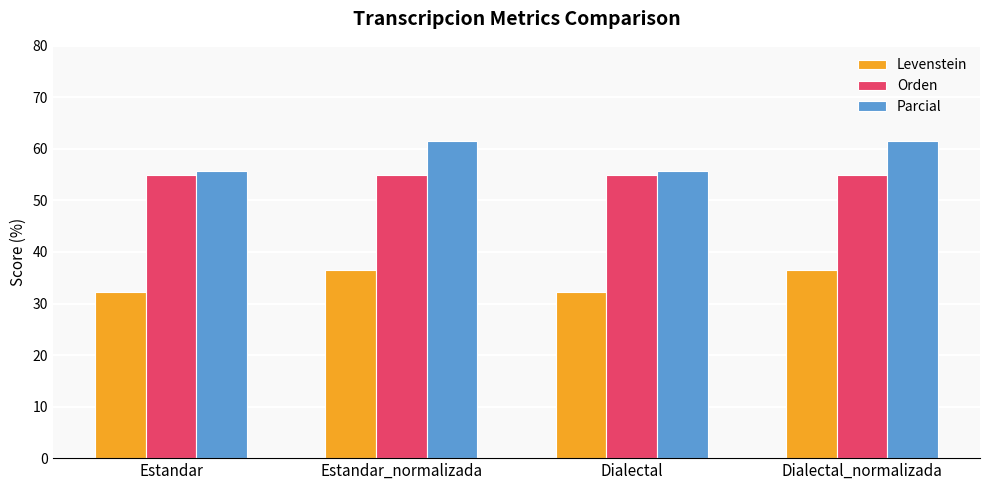

What is the spread (max minus min) of values at Estandar_normalizada?

25.0